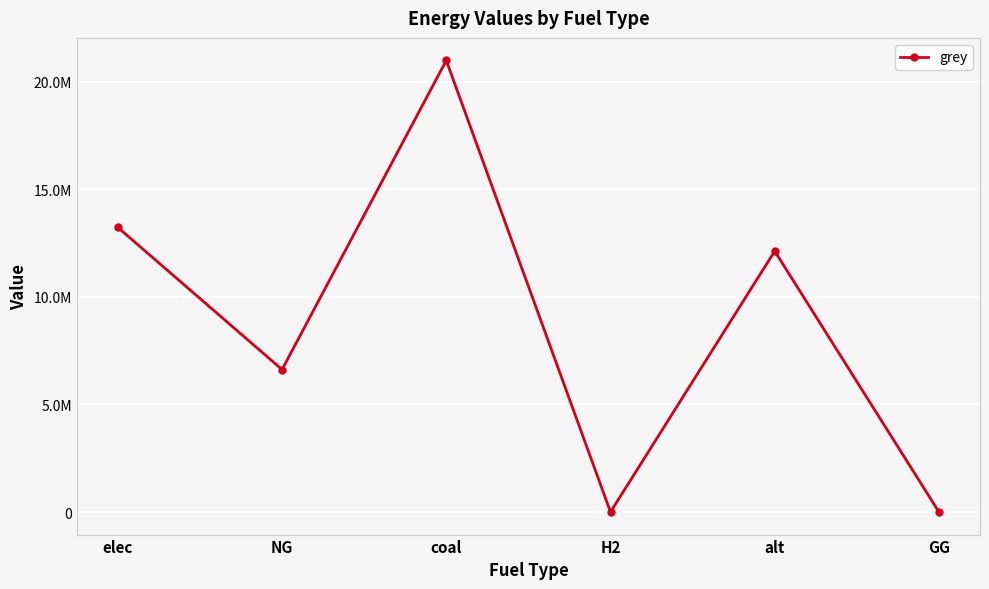

What is the label of the 2nd point from the right?

alt